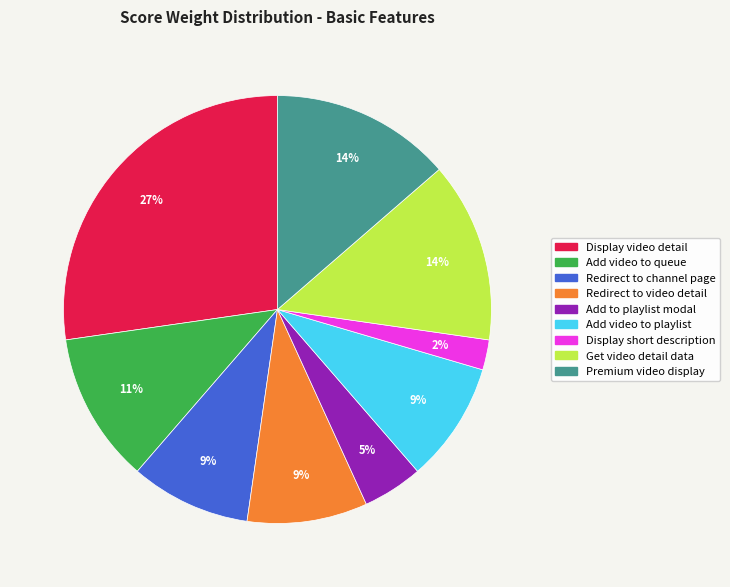

Is the sum of Get video detail data and Add video to queue greater than half?

No